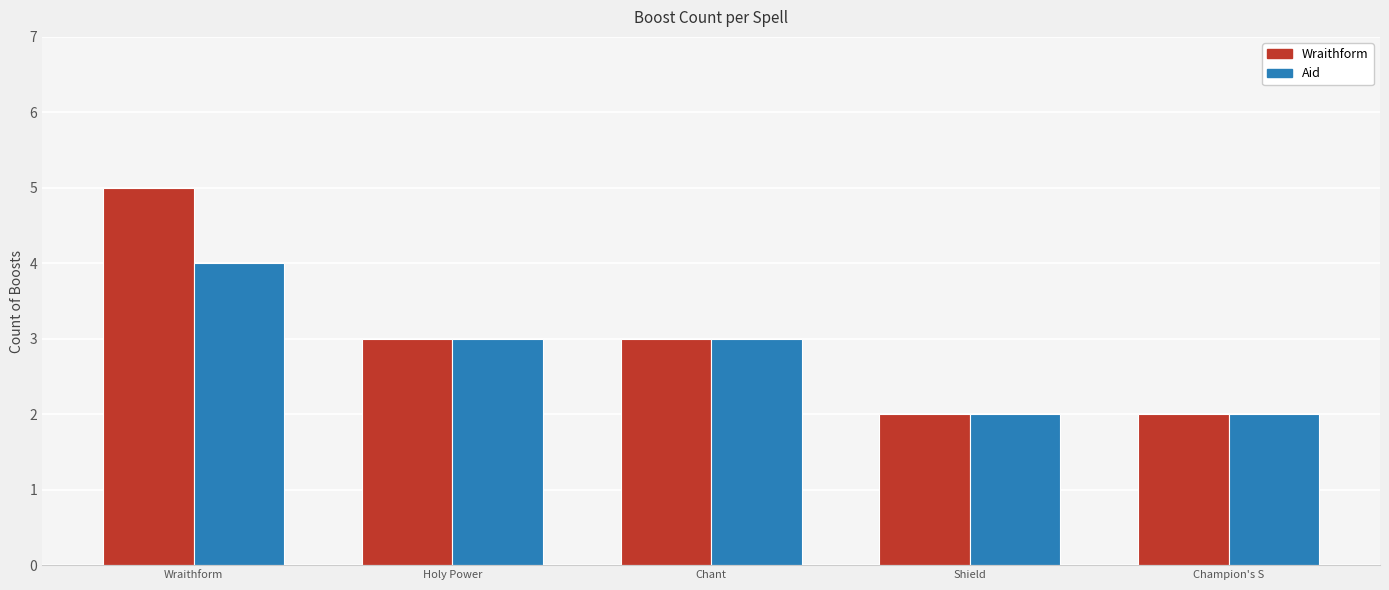

What is the sum of the Aid values at Champion's S and Chant?

5